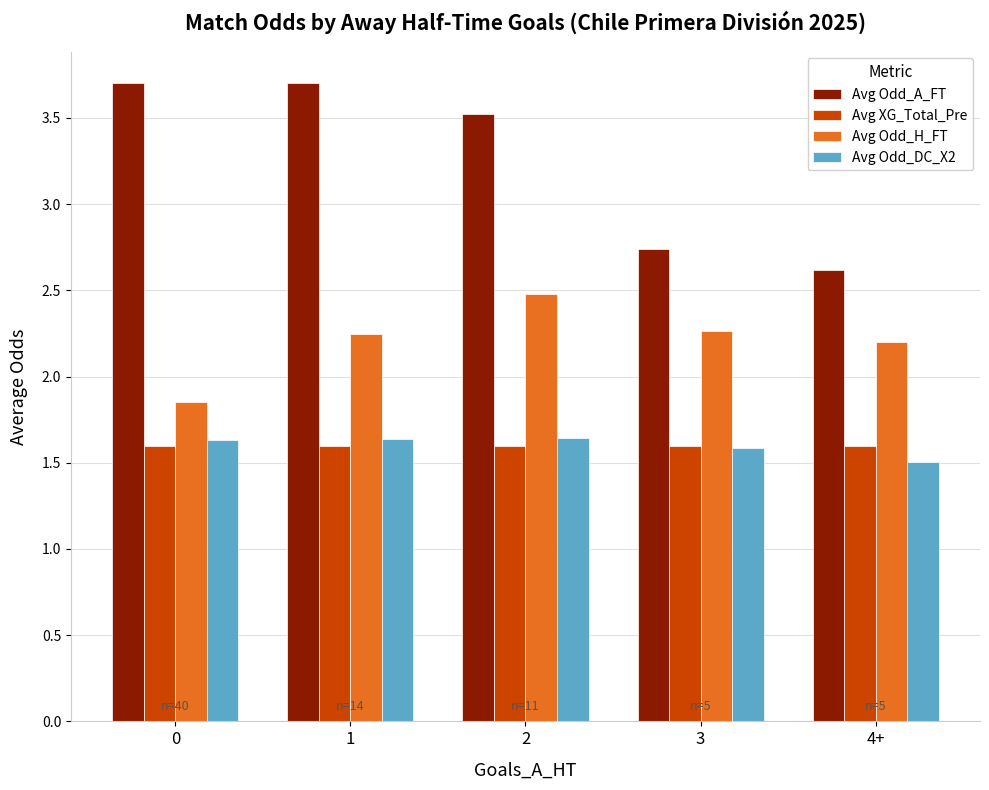

What are all the series names shown in the legend?

Avg Odd_A_FT, Avg XG_Total_Pre, Avg Odd_H_FT, Avg Odd_DC_X2